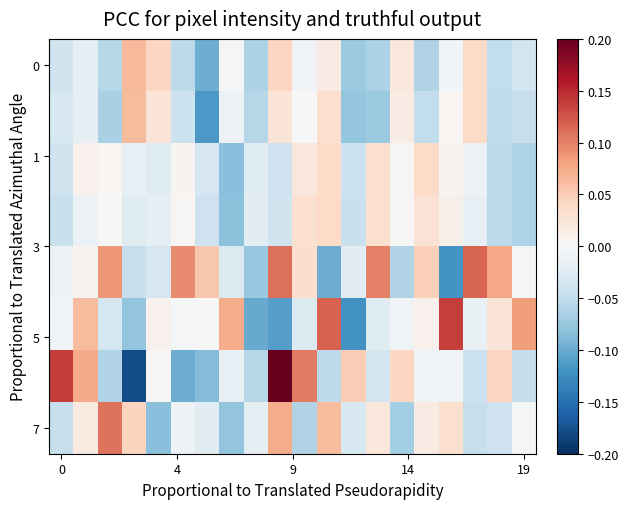

At how many categories does at least one series exceed 0?

19